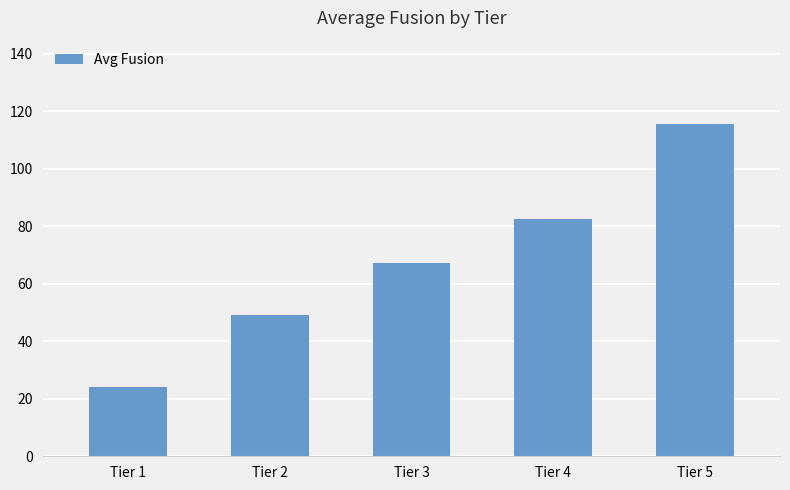

Approximately how many times larger is the value at Tier 4 compared to Tier 5?

0.7